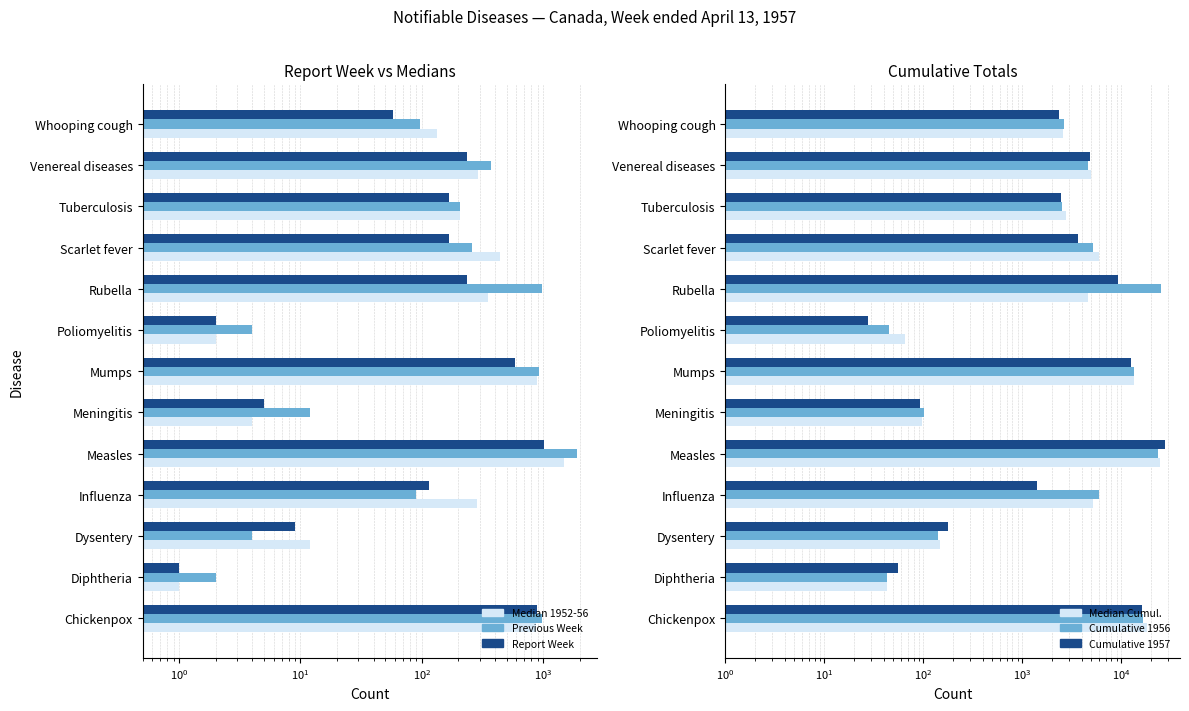

Does the chart contain any negative values?

No